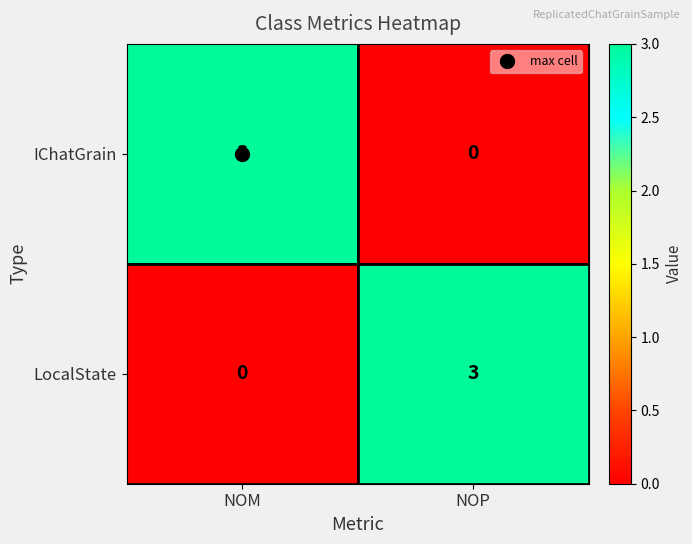

What is the difference between the highest and lowest values at NOP?

3